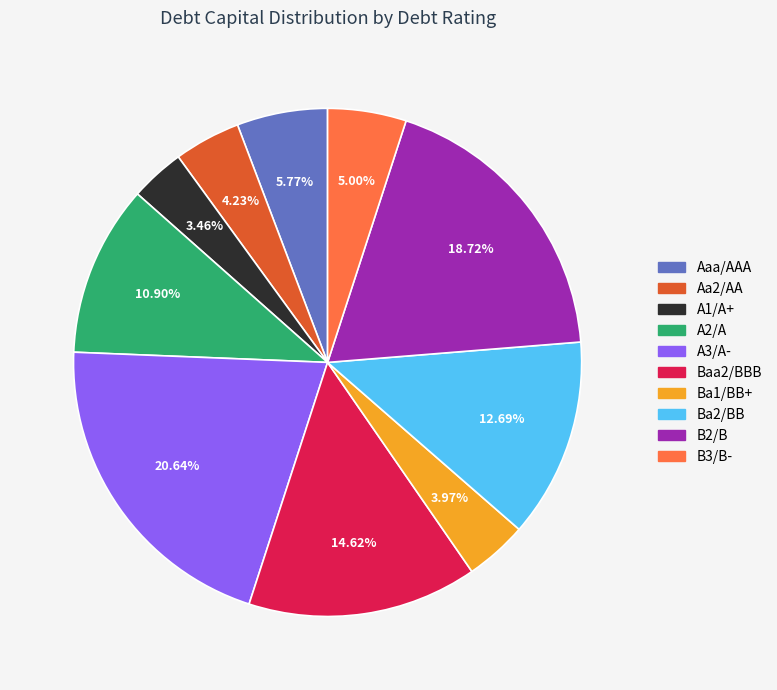

True or false: Ba1/BB+ accounts for 20% of the total.

False